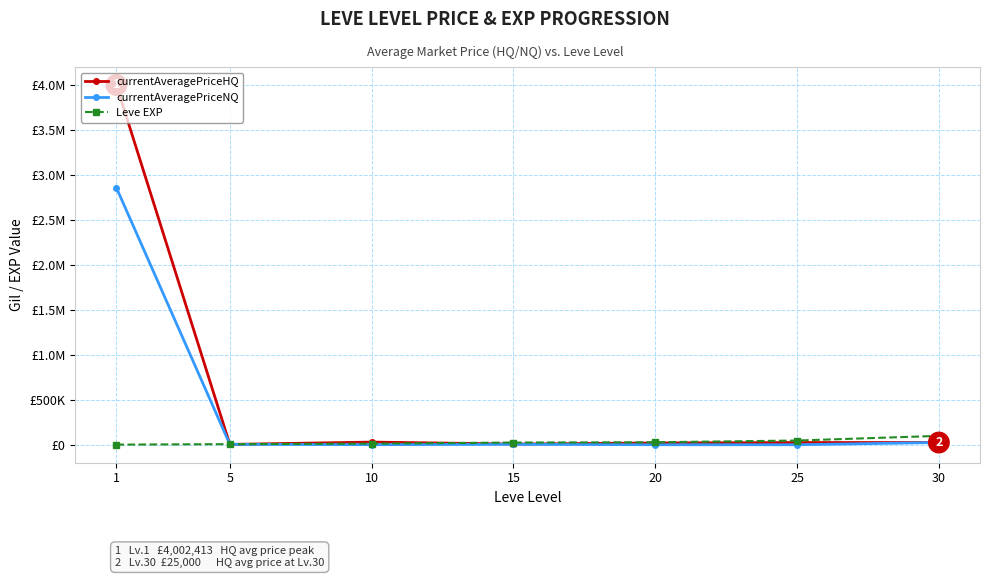

Where is the first local maximum for currentAveragePriceHQ?

10